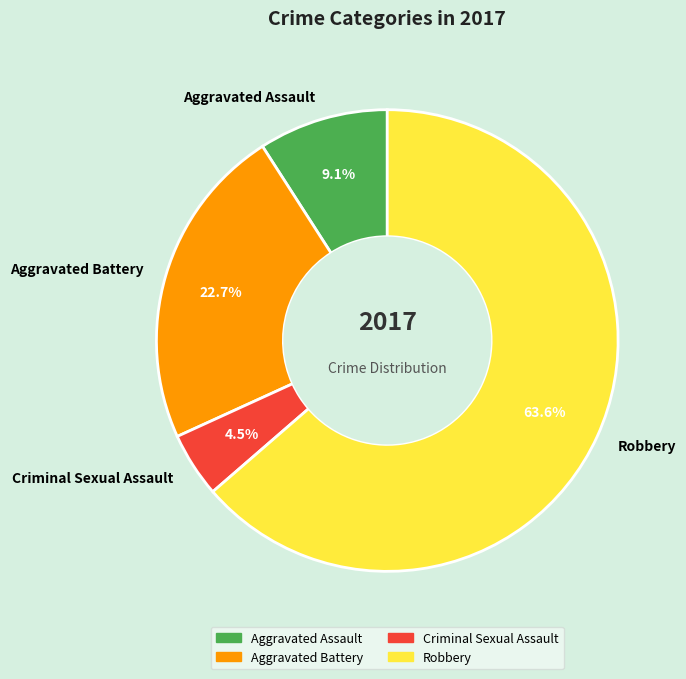

To the nearest percent, what is the combined percentage of Aggravated Battery and Aggravated Assault?

32%